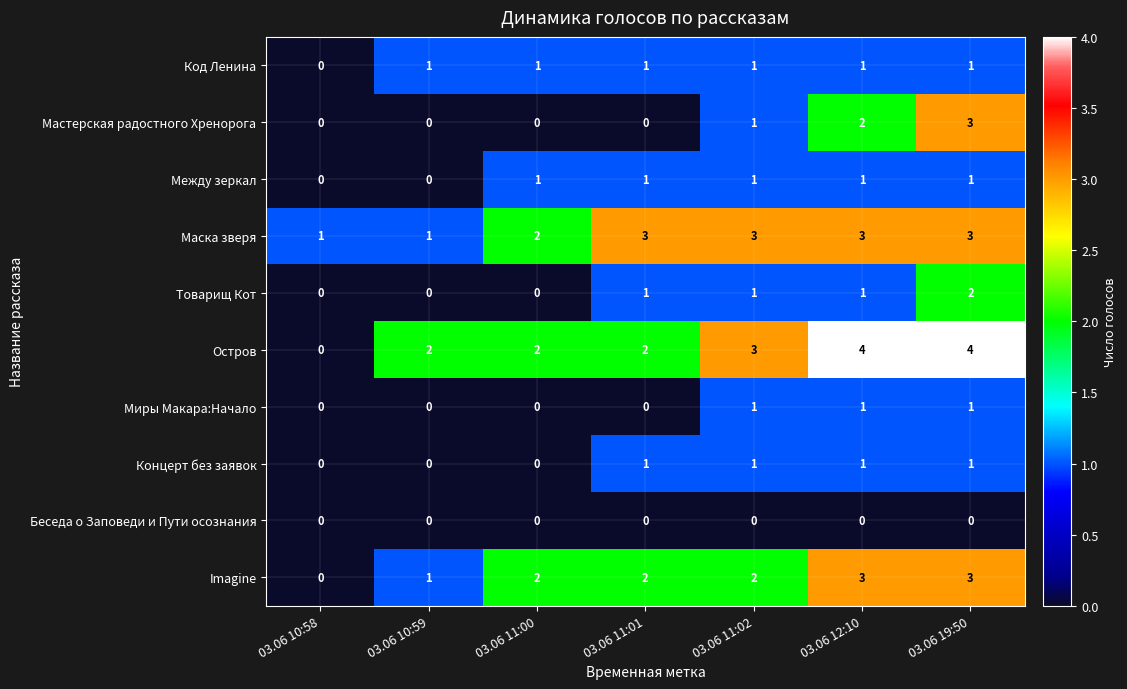

The value of Концерт без заявок at 03.06 10:58 is 1. True or false?

False